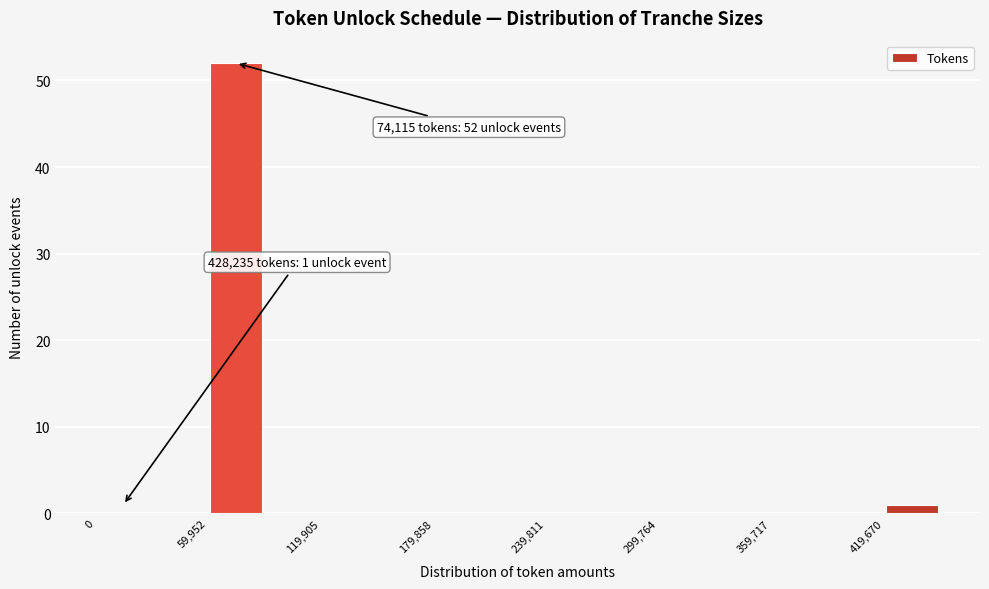

Read against the x-axis, roughly where is the centre of the tallest bar?

70000